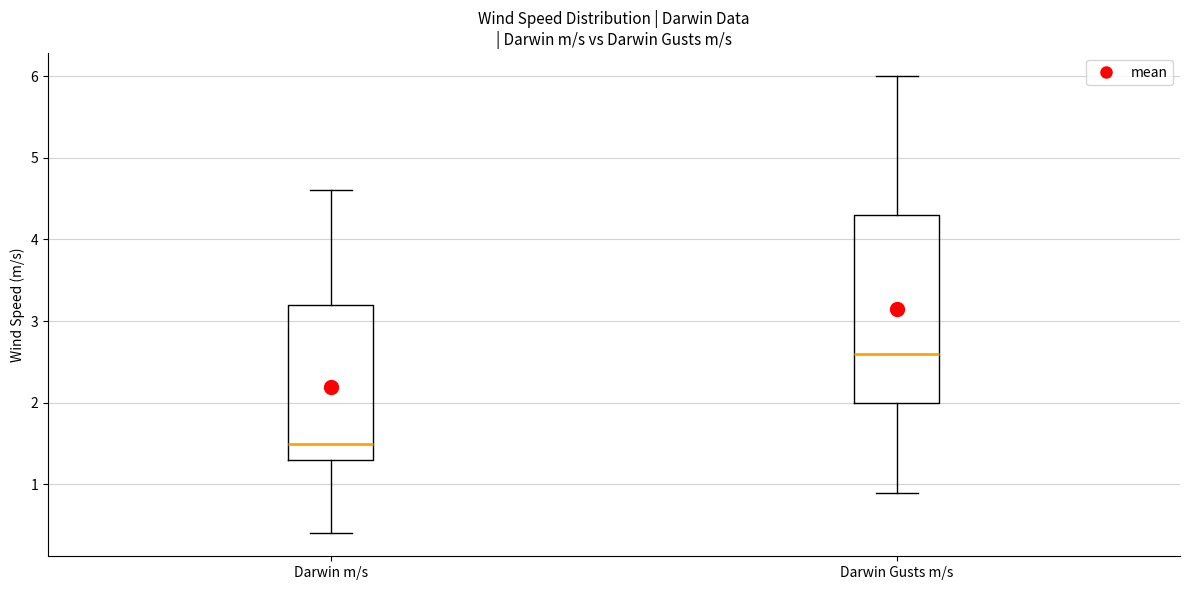

Comparing the boxes themselves (not the whiskers), which one is the tallest?

Darwin Gusts m/s